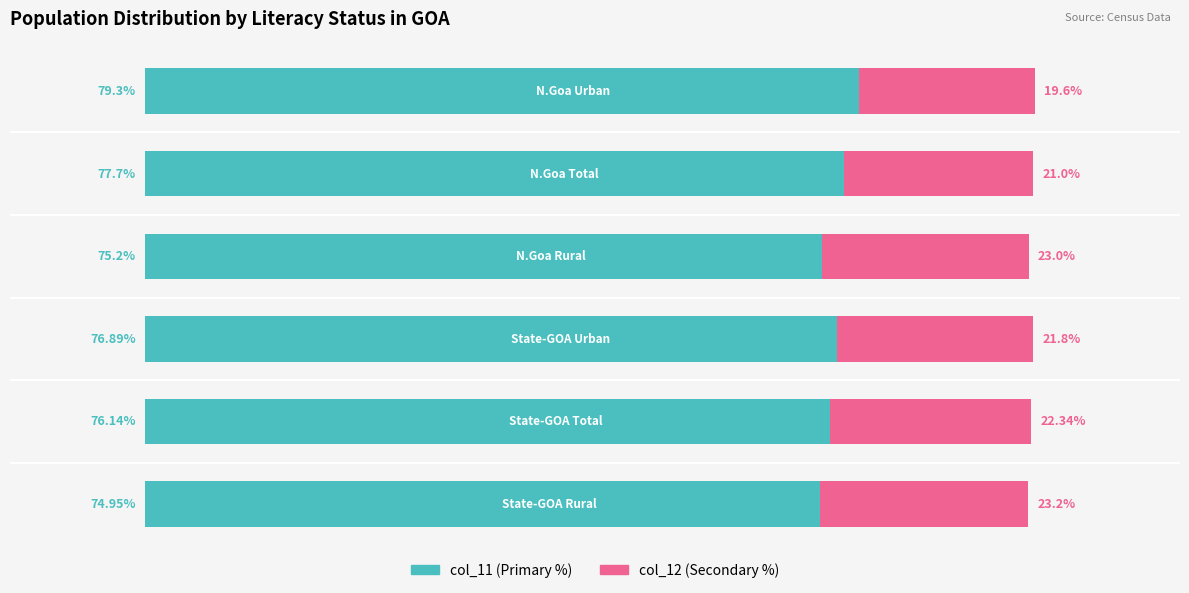

List the series in order of their peak value, highest first.

col_11 (Primary %), col_12 (Secondary %)